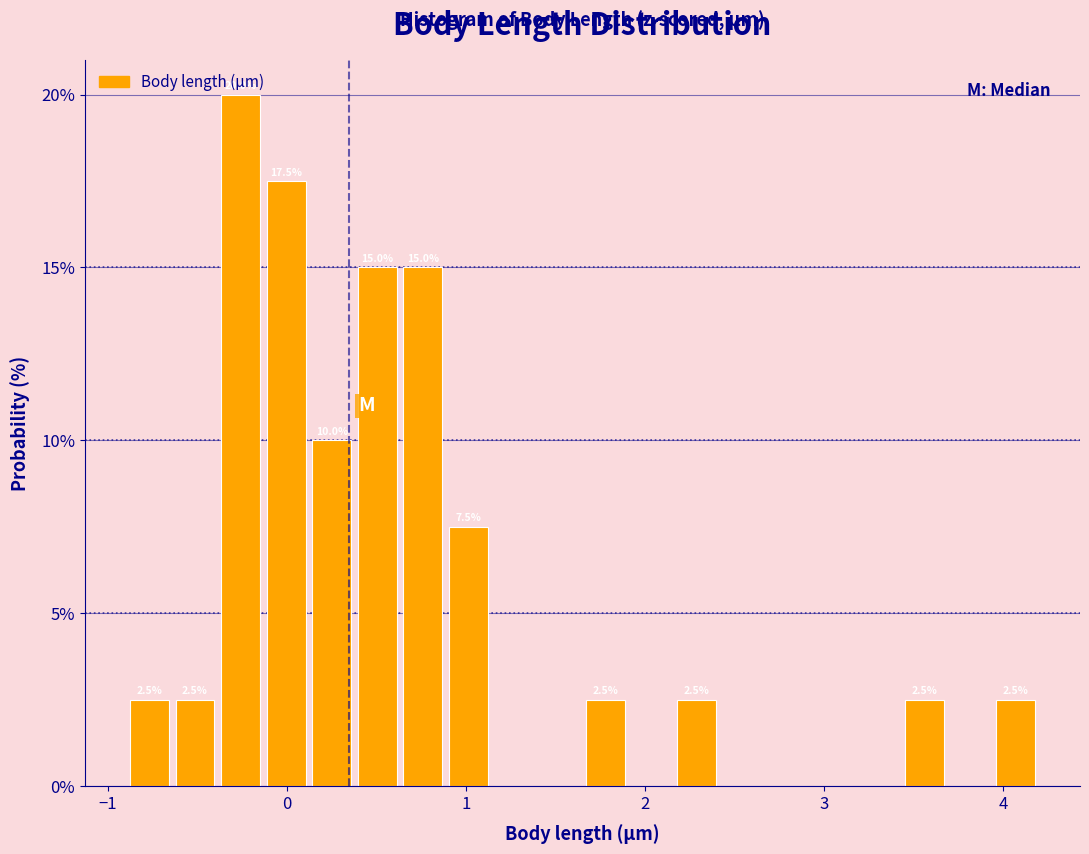

Read against the x-axis, roughly where is the centre of the tallest bar?

-0.3